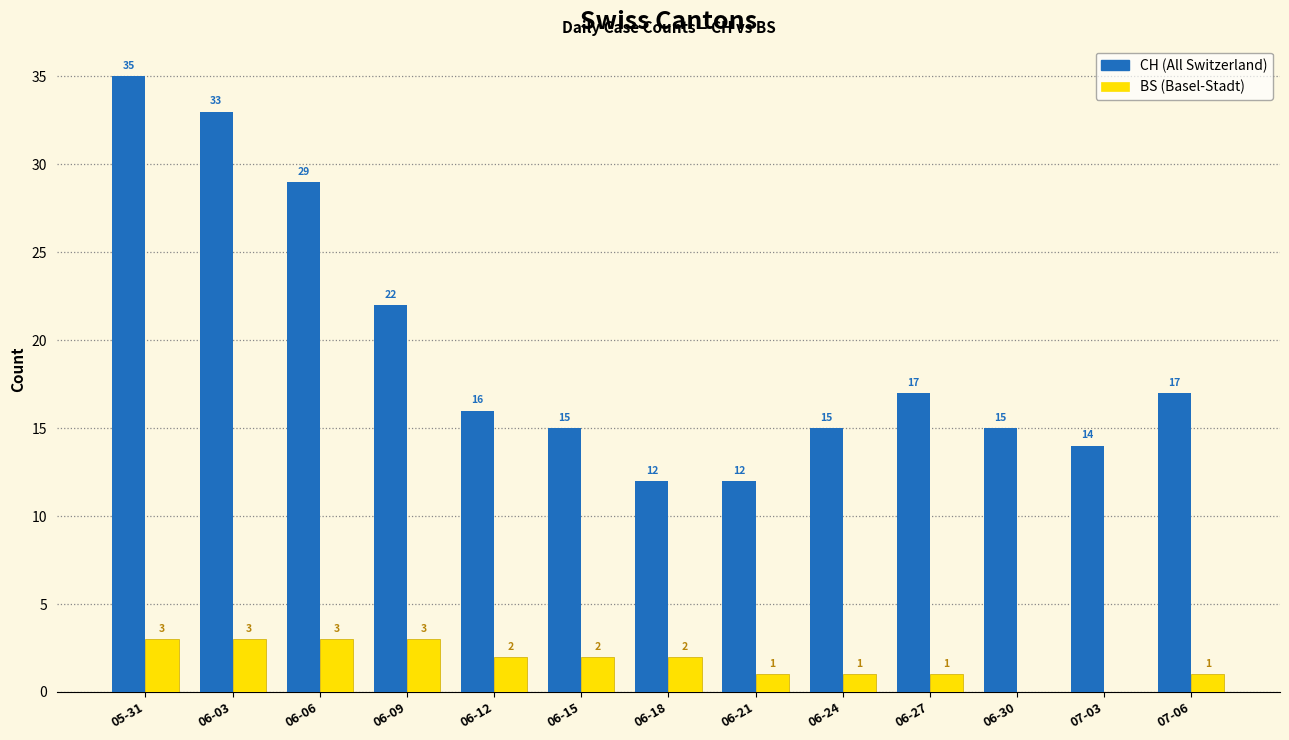

What is the maximum value shown in the chart?

35